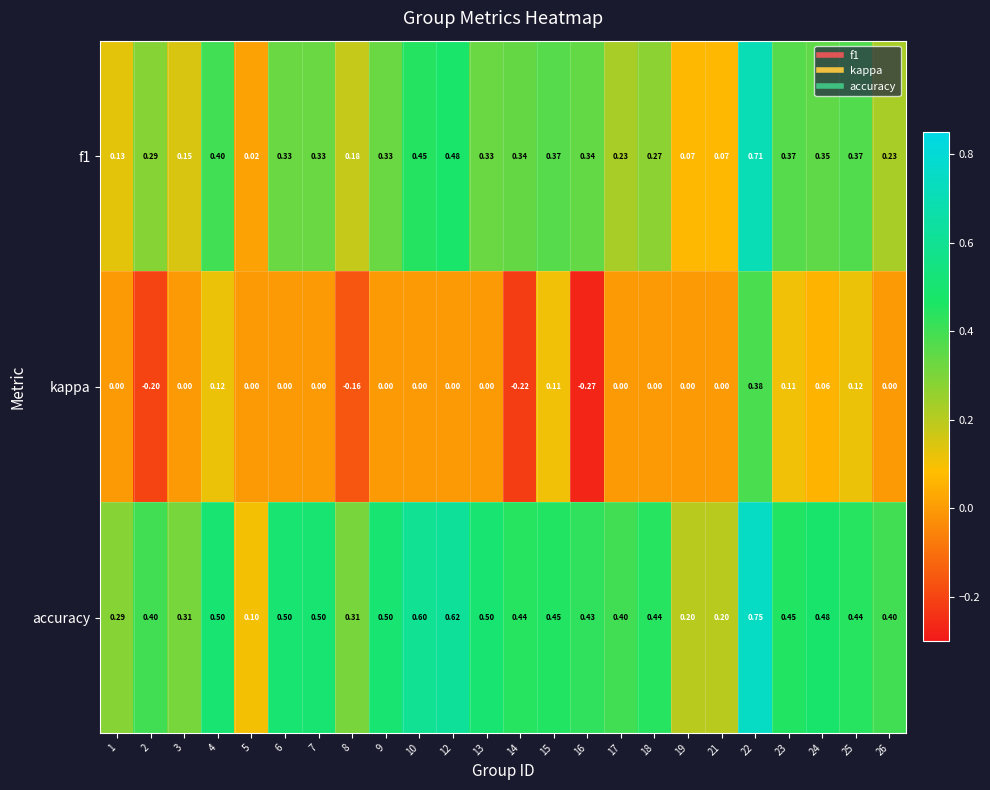

Is the value of f1 at 23 greater than the value of kappa at 7?

Yes